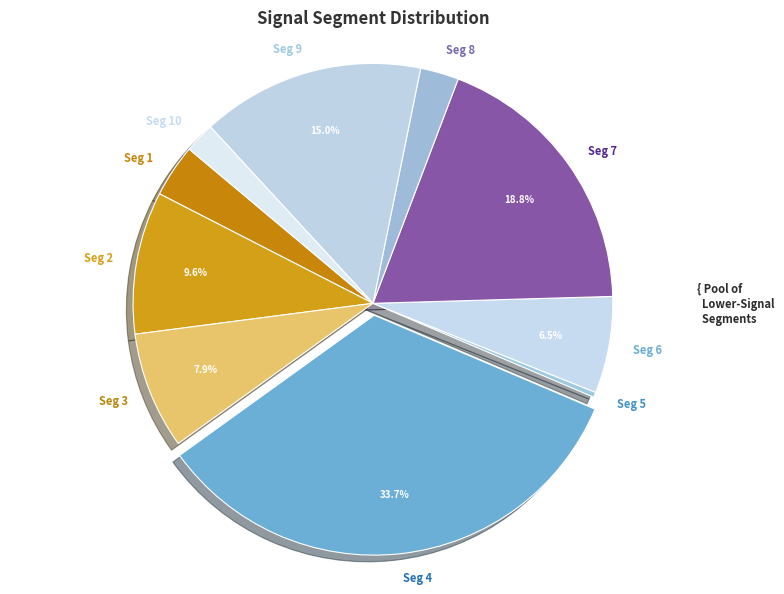

Which slice is the largest?

Seg 4